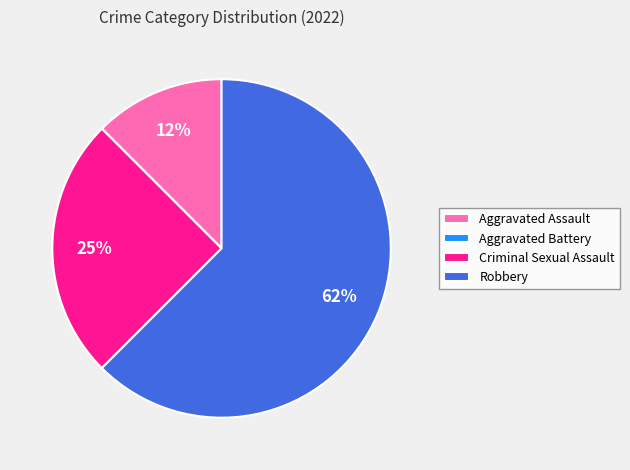

Does Criminal Sexual Assault account for over 50% of the chart?

No